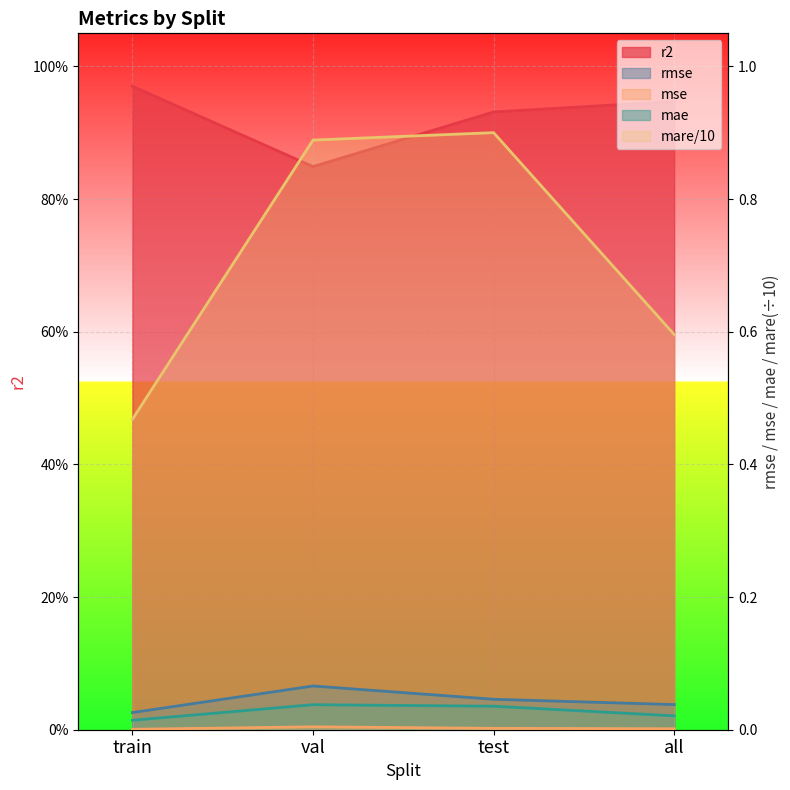

List the labels in order of r2 value, smallest first.

val, test, all, train